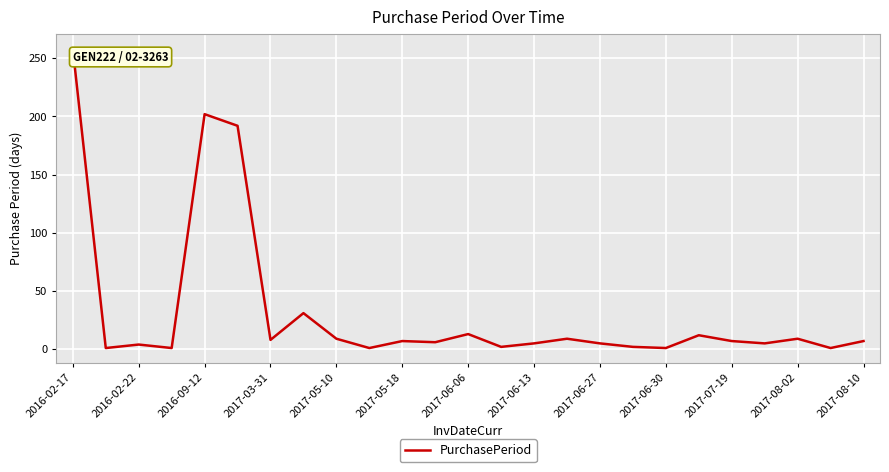

What is the maximum value shown in the chart?

258